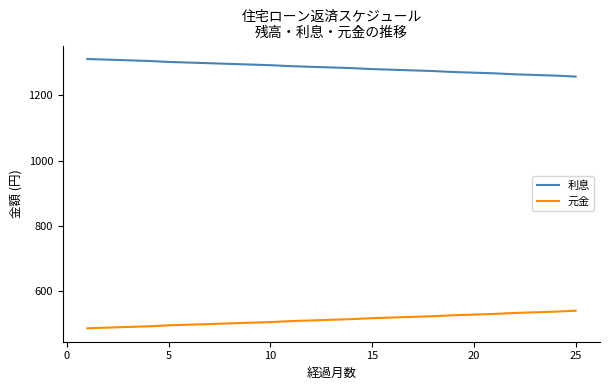

Rank the series by their maximum value, from highest to lowest.

利息, 元金